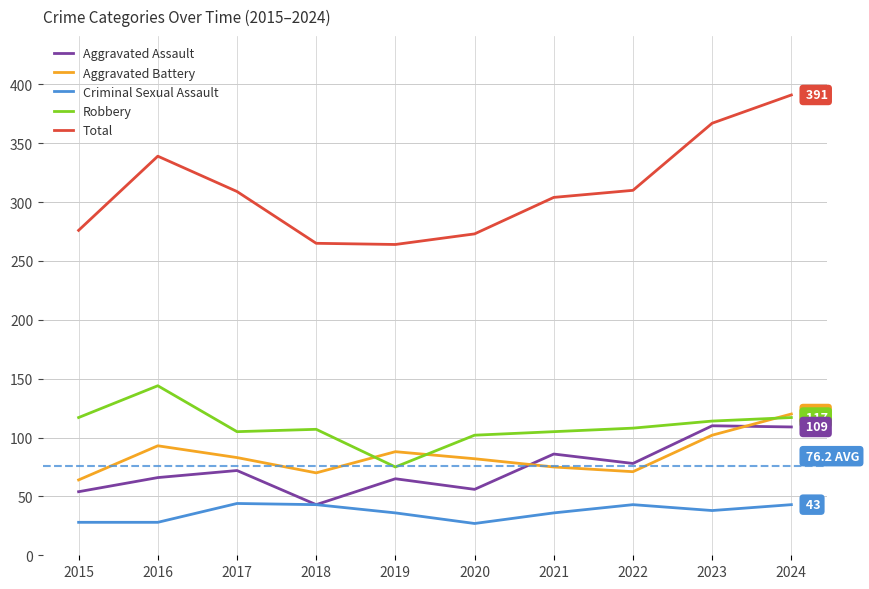

Is the value of Robbery at 2024 greater than the value of Criminal Sexual Assault at 2017?

Yes